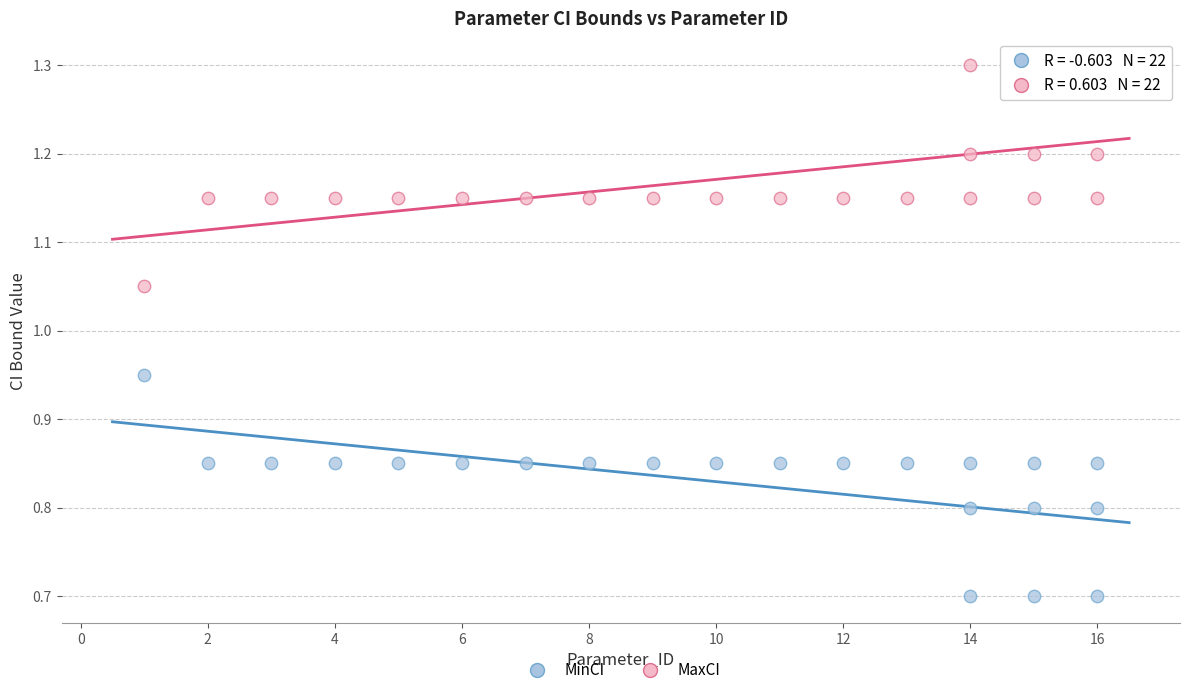

Which series contains the highest Y value?

MaxCI